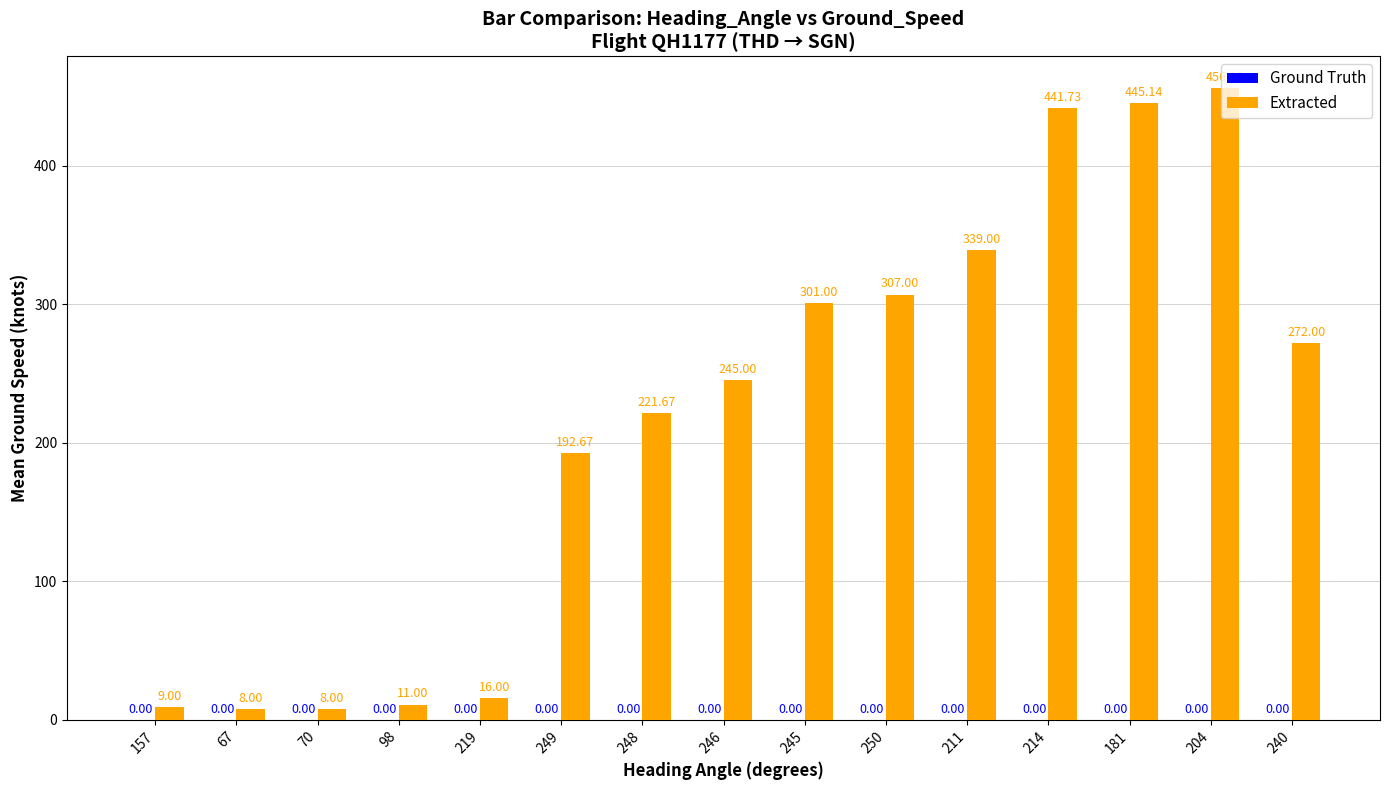

What is the greatest value displayed?

456.0